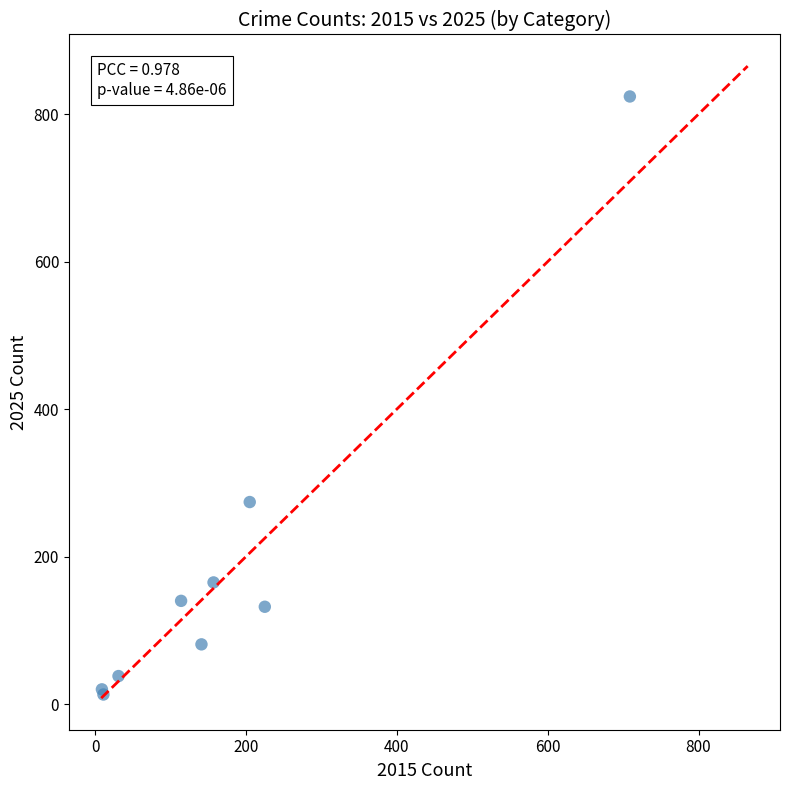

What Y value in the scatter plot is closest to 418?

274